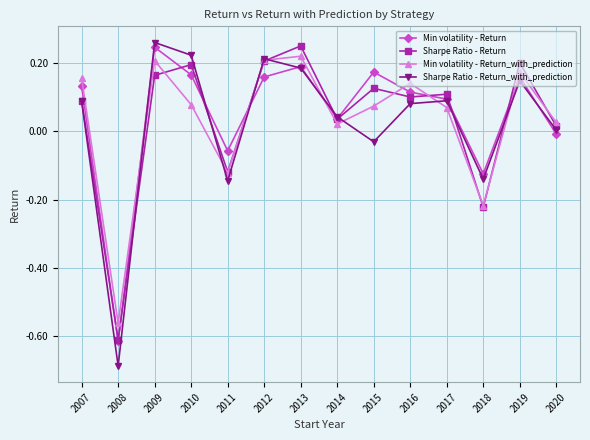

Where do Min volatility - Return_with_prediction and Min volatility - Return first cross each other?

2008 and 2009